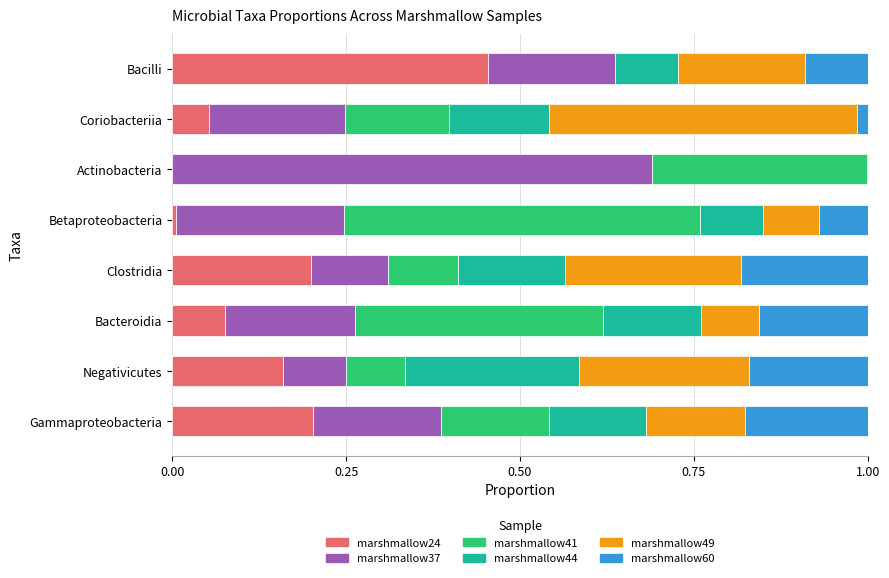

What is the total value across all series at Bacilli?

1.0